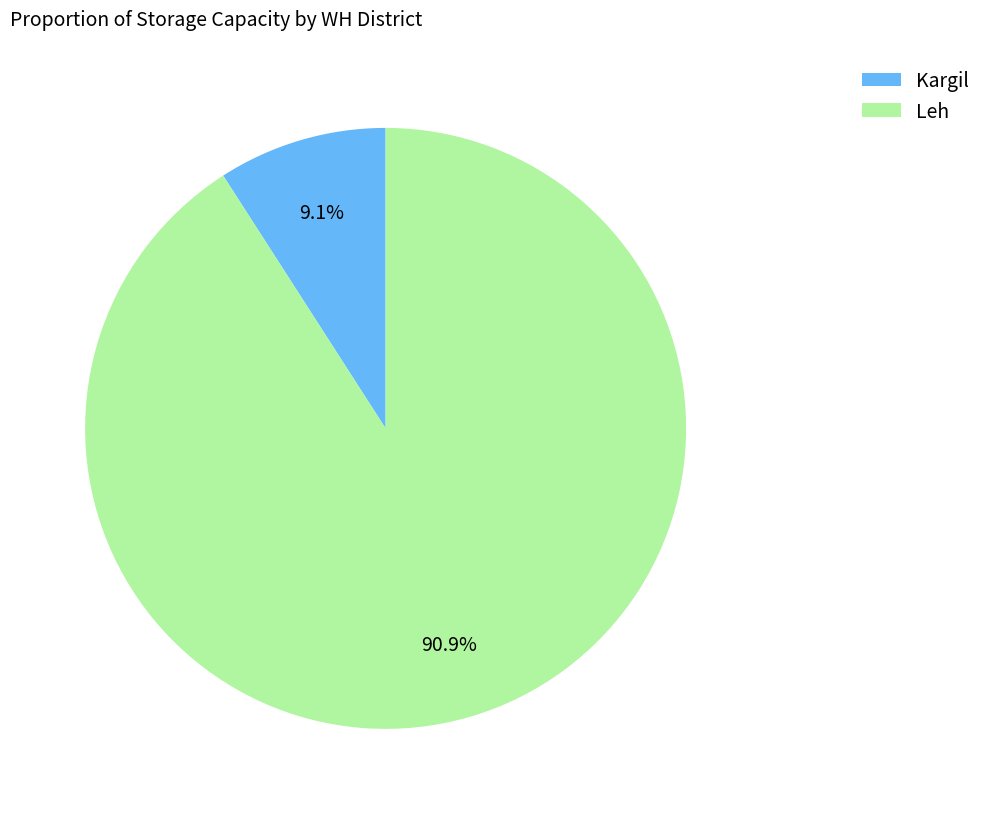

What is the largest slice in the pie chart?

Leh